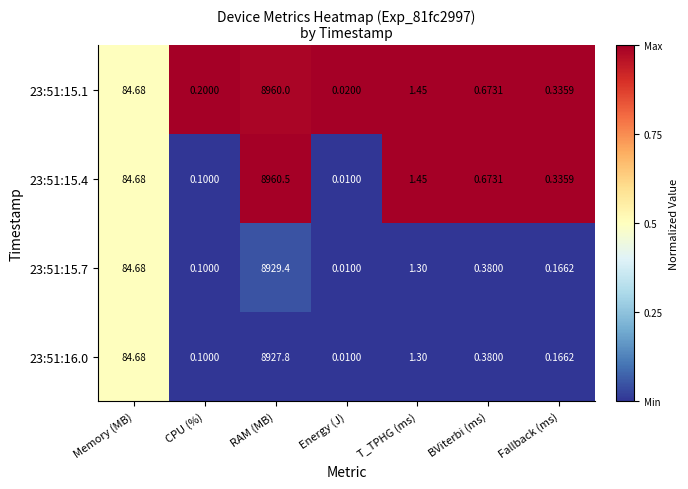

List the labels in order of 23:51:15.4 value, smallest first.

Energy (J), CPU (%), Fallback (ms), BViterbi (ms), T_TPHG (ms), Memory (MB), RAM (MB)